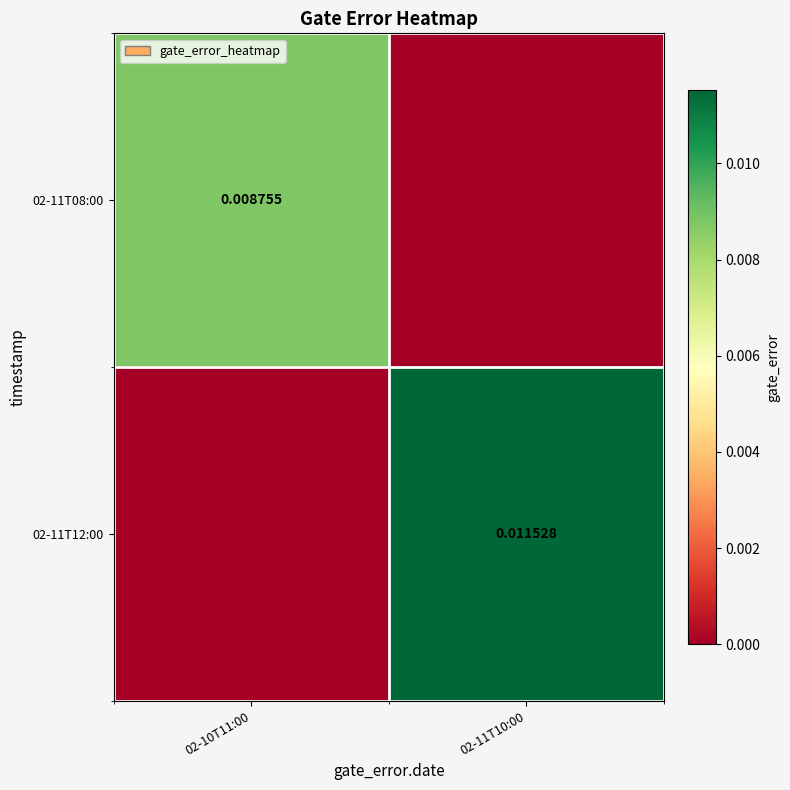

Which series changed the most between 02-10T11:00 and 02-11T10:00?

02-11T12:00